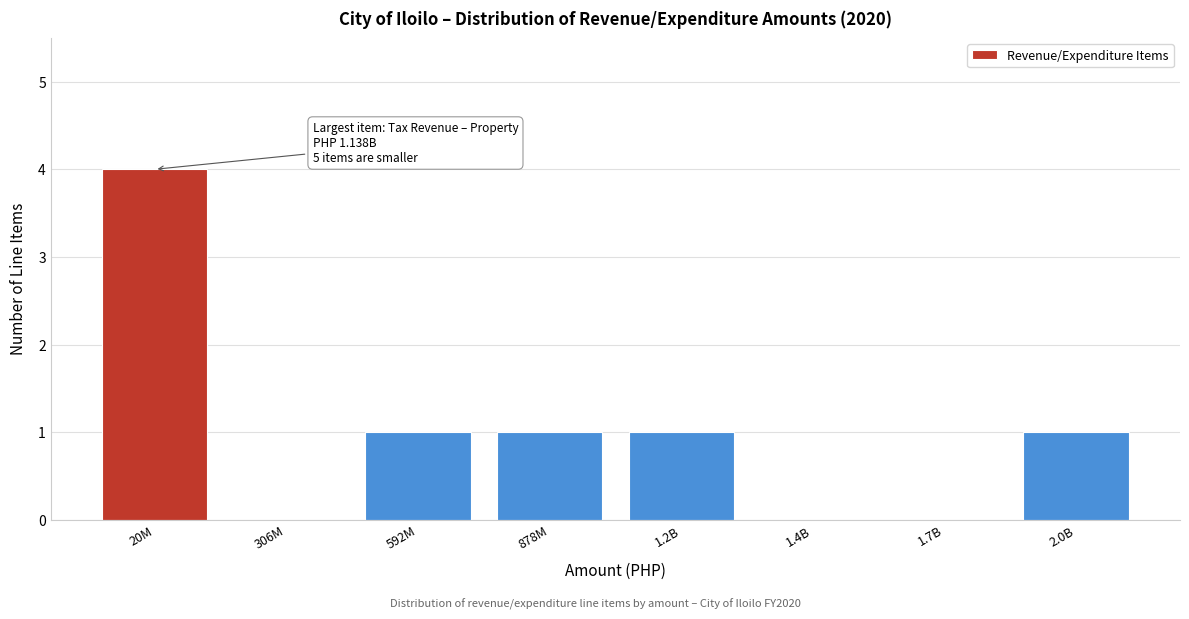

Reading left to right, extract all data points from this chart.

20M=4	306M=0	592M=1	878M=1	1.2B=1	1.4B=0	1.7B=0	2.0B=1